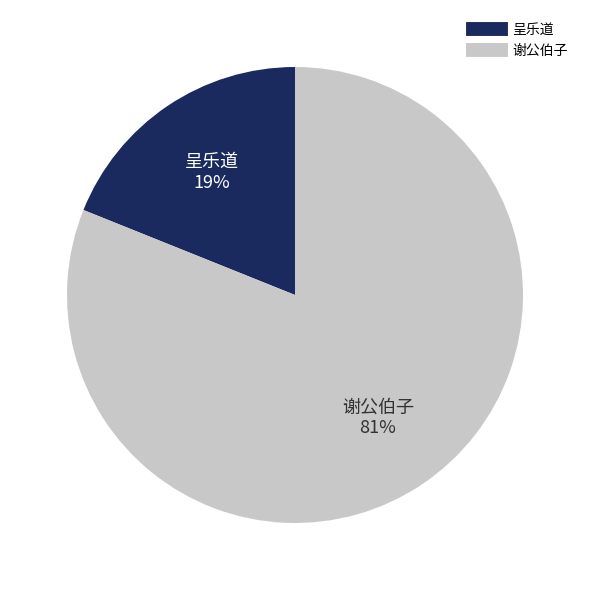

Does any single category account for the majority?

Yes